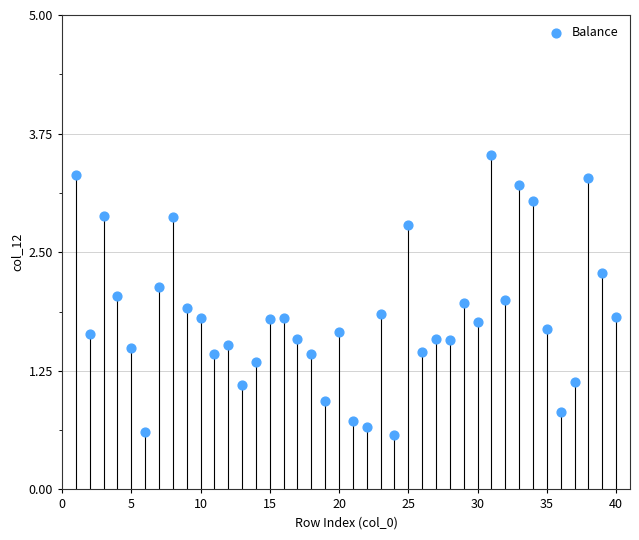

What is the range of Y values (max minus min)?

3.0